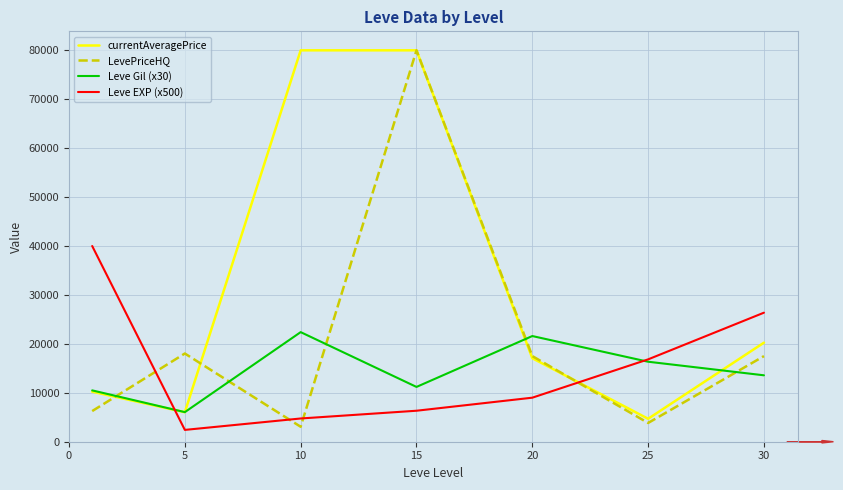

What is the maximum value for LevePriceHQ?

80000.0